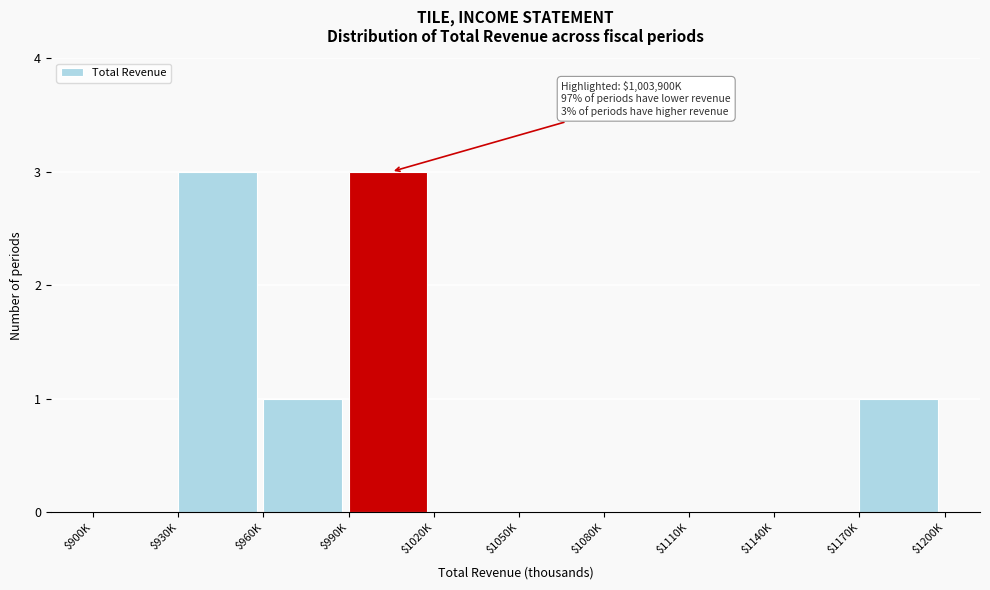

What is the sum of all values?

8